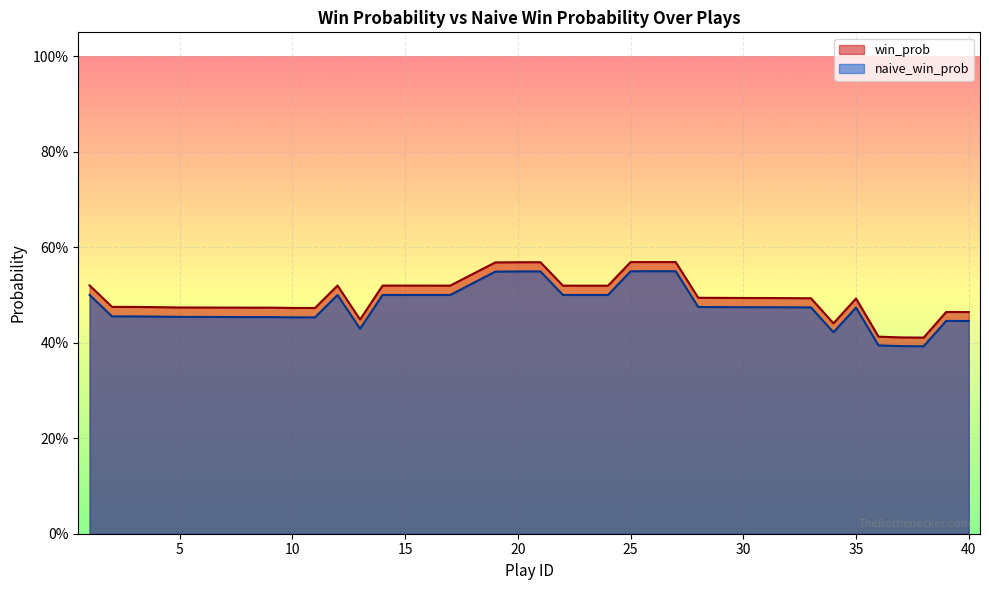

The win_prob series shows 0.5 at 1. True or false?

True